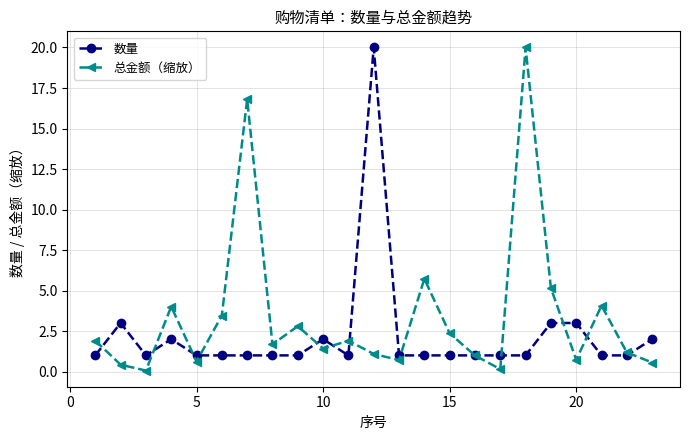

Rank the series by their average value, from highest to lowest.

总金额（缩放）, 数量